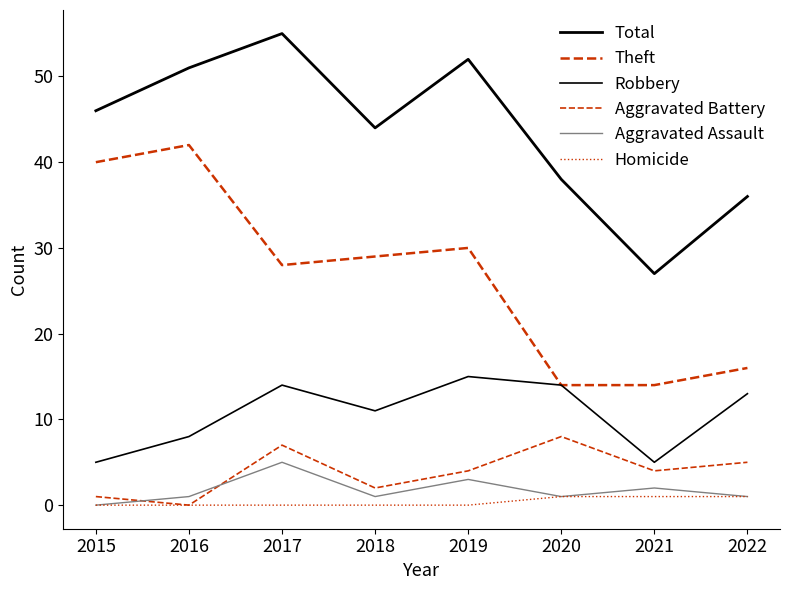

What is the value of the Aggravated Battery point at the 3rd from the left?

7